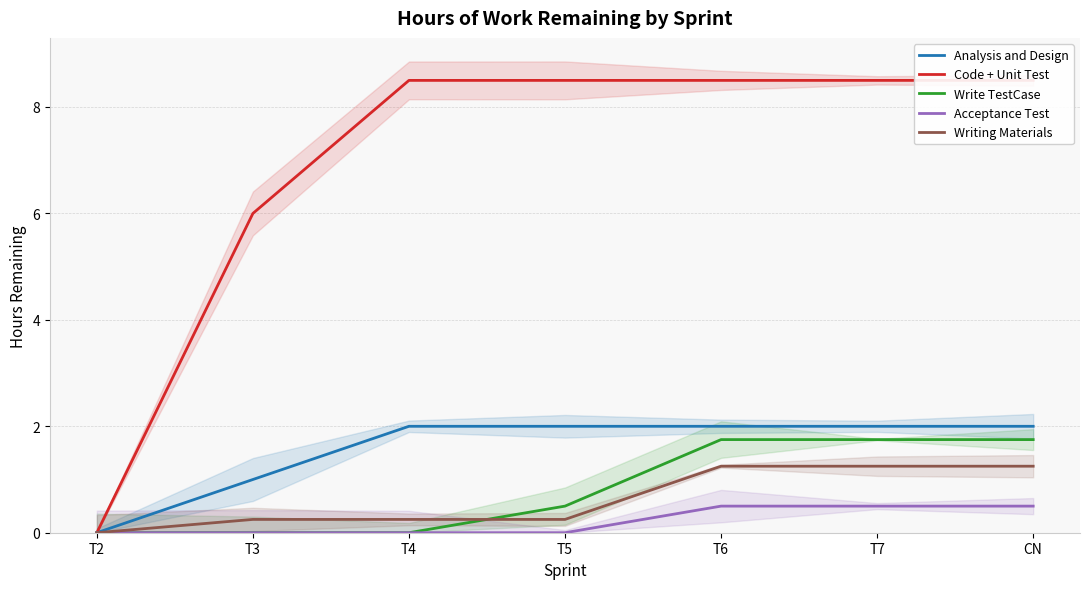

What is the average value of the Writing Materials series?

0.6